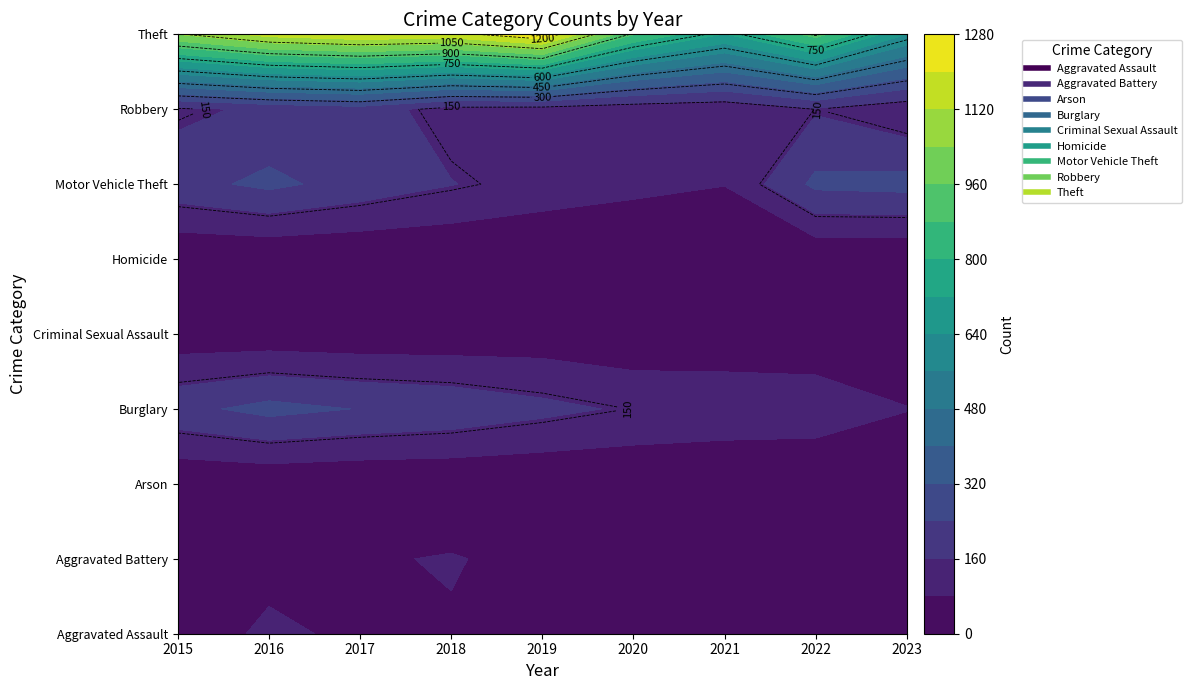

What is the maximum value shown in the chart?

1272